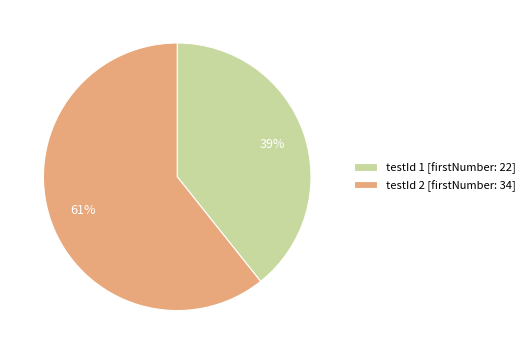

How many segments does this pie chart have?

2